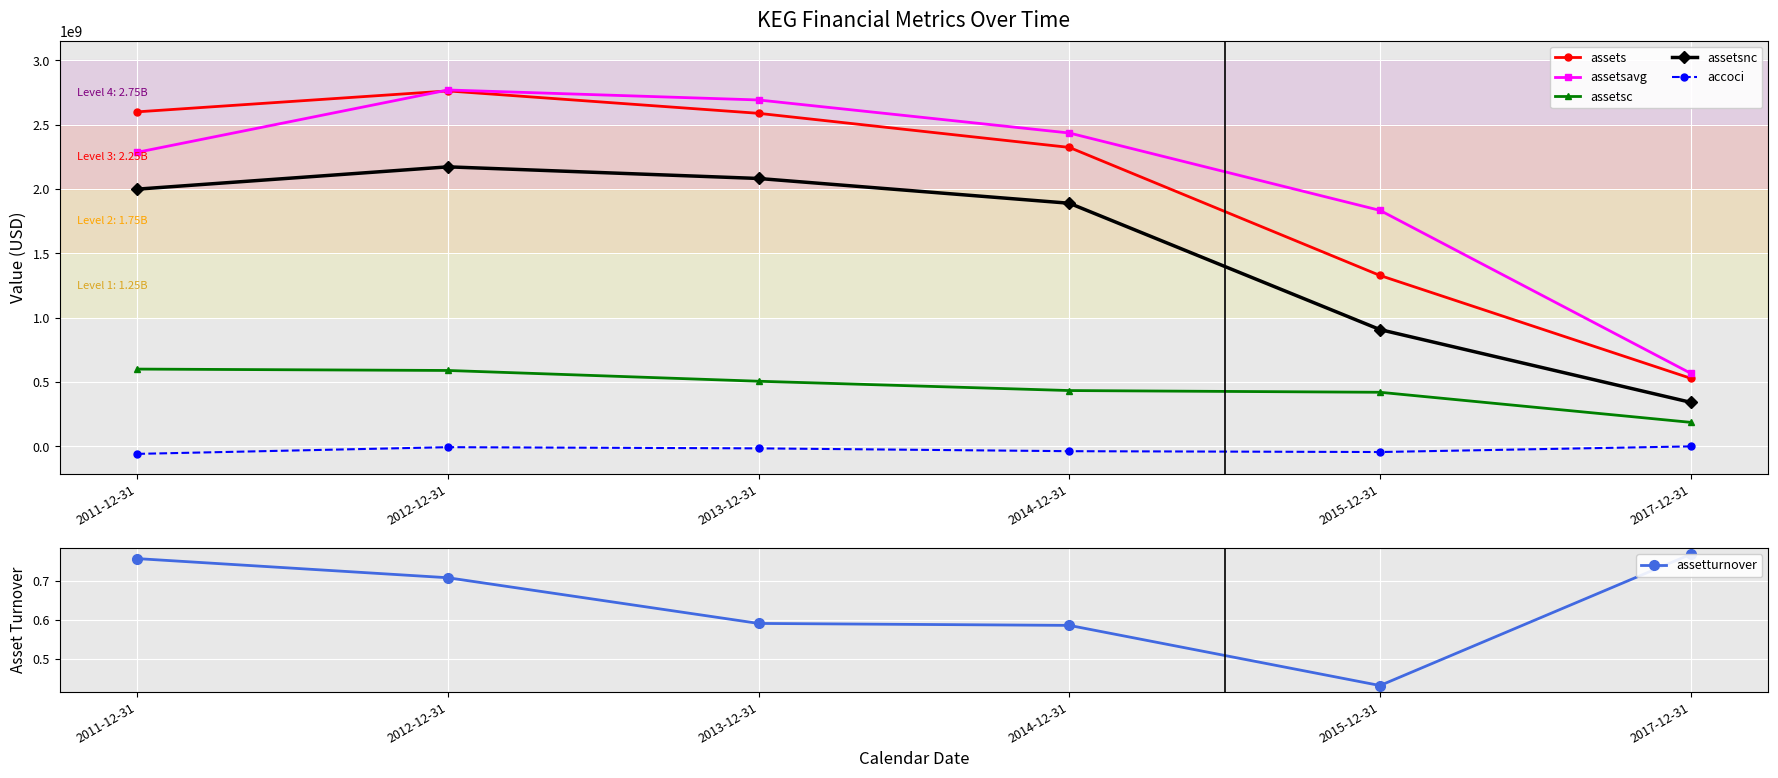

What is the label of the 5th point from the right?

2012-12-31